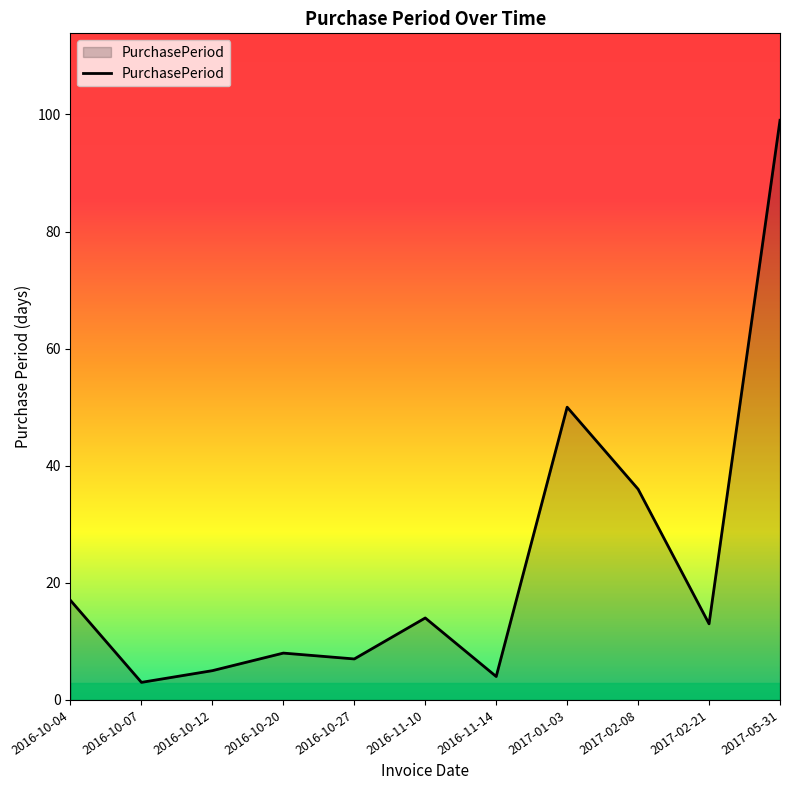

Is it true that the value at 2016-10-27 is 3?

False